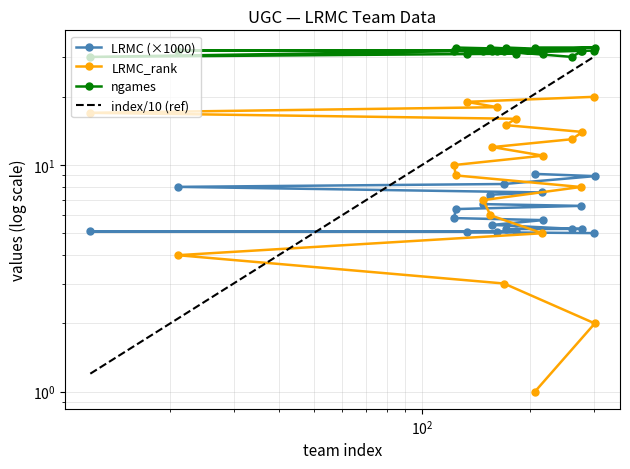

What is the greatest value displayed?

33.0